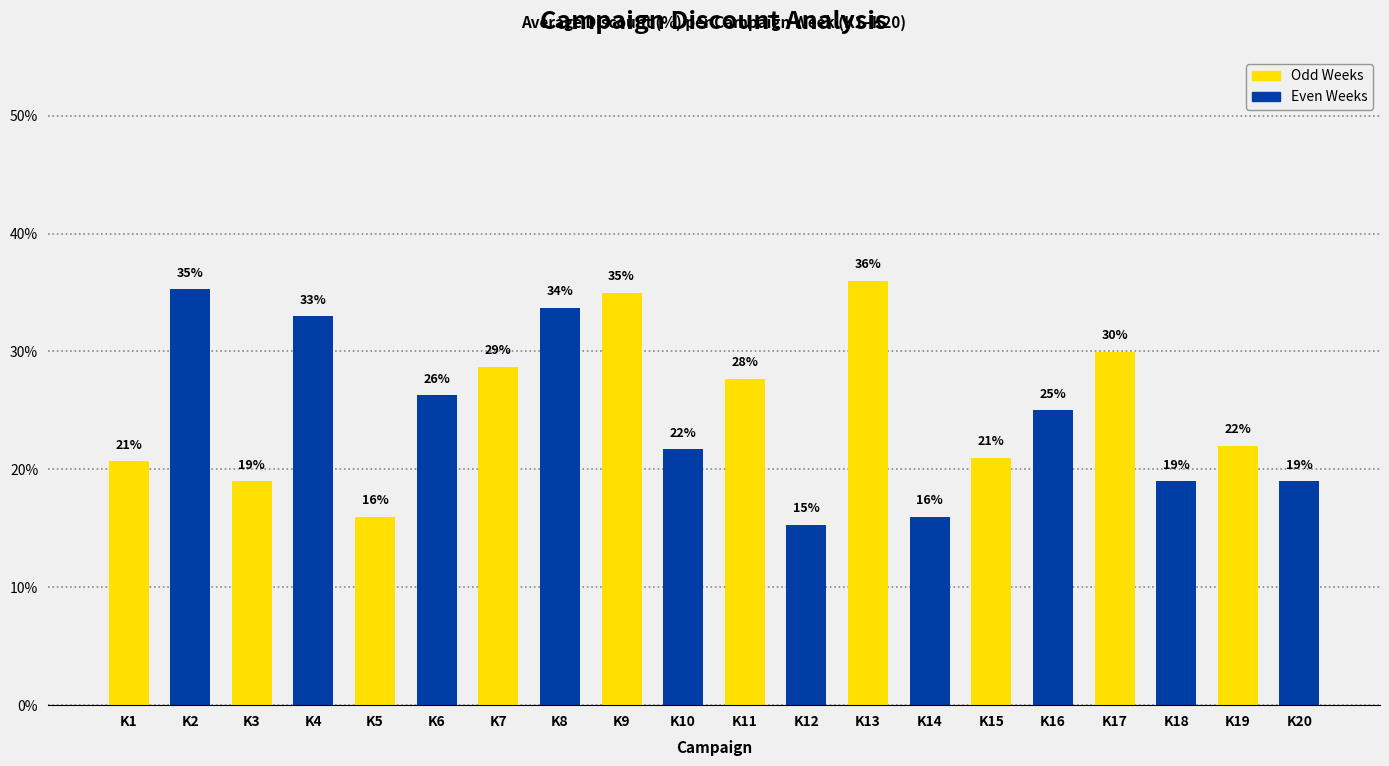

Does the chart contain any negative values?

No